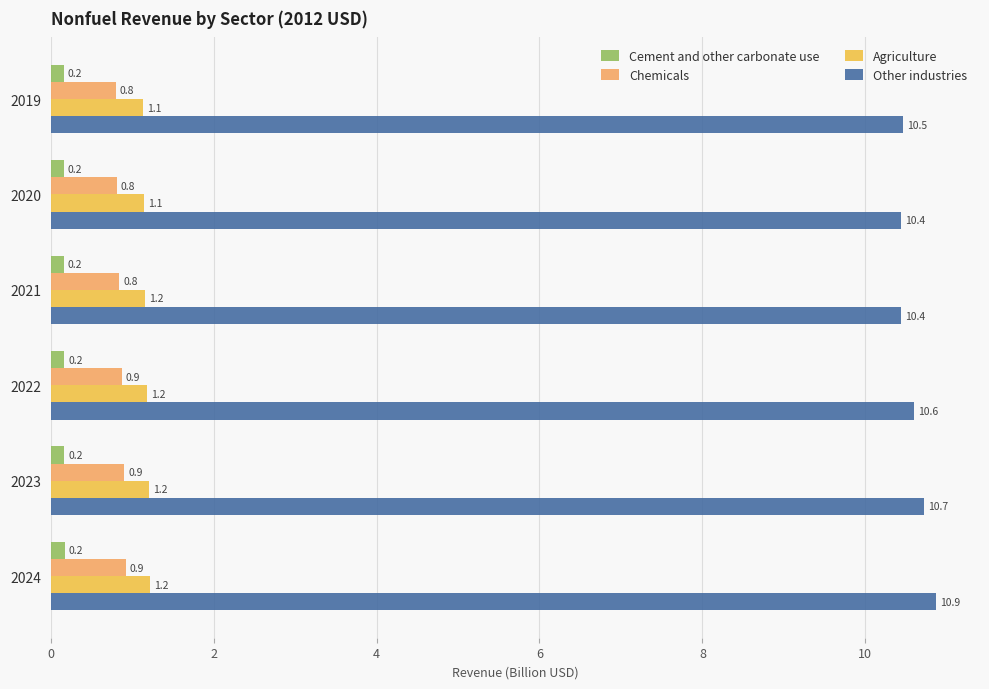

At which category is the sum across all series the highest?

2024